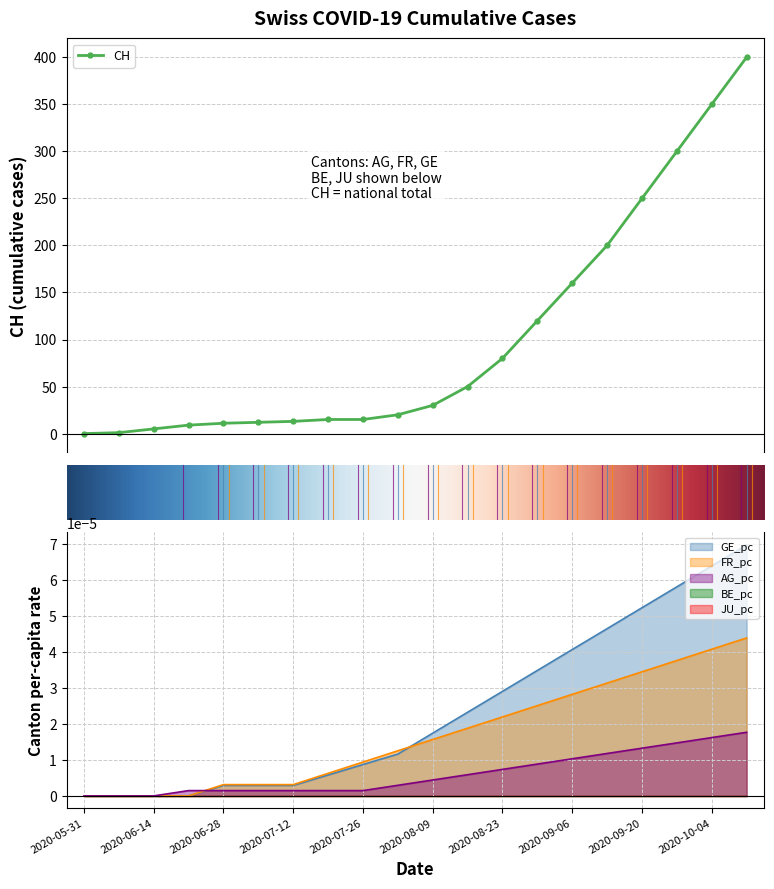

At 2020-10-04, list the series in order from largest to smallest.

CH, GE_pc, FR_pc, AG_pc